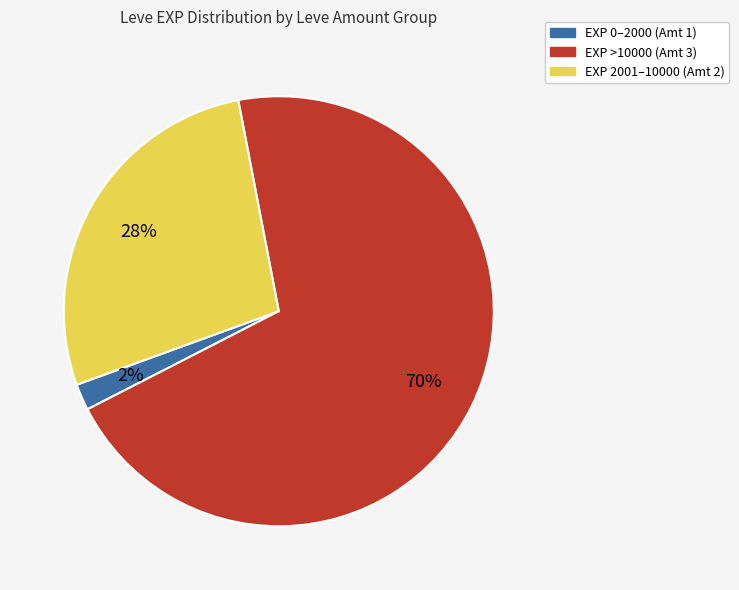

To the nearest percent, what is the average slice percentage?

33%